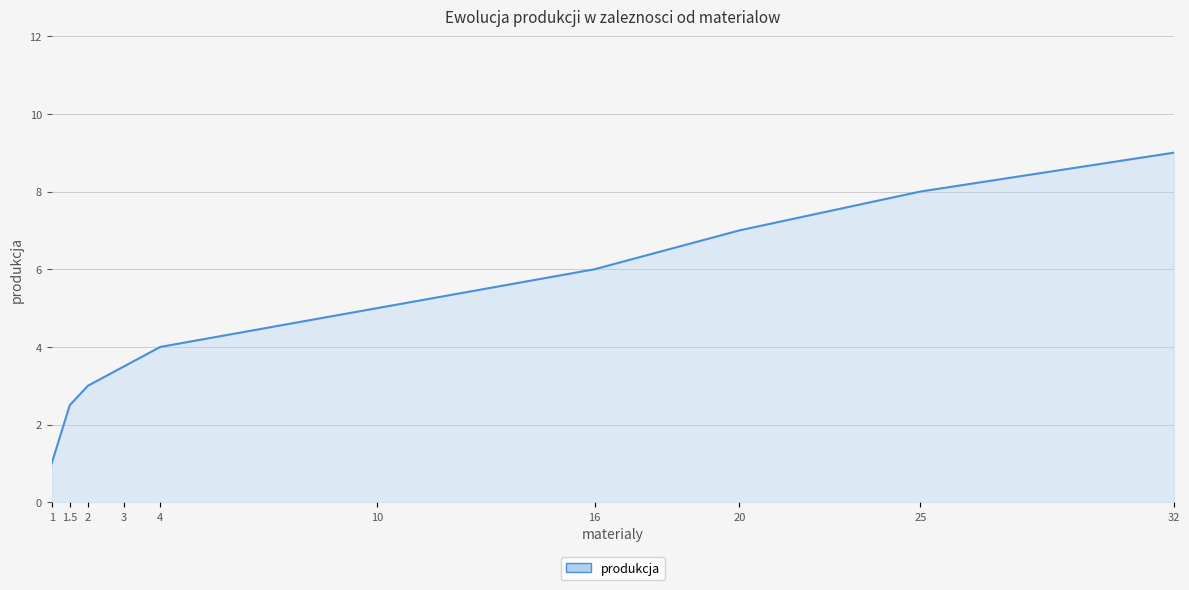

Reading left to right, transcribe all the data shown in this chart.

1=1.0	1.5=2.5	2=3.0	3=3.5	4=4.0	10=5.0	16=6.0	20=7.0	25=8.0	32=9.0